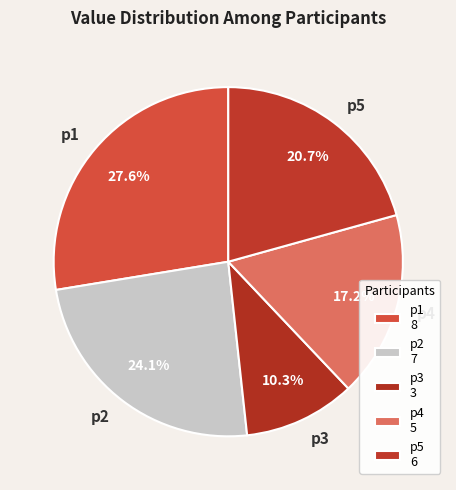

Which category has the biggest portion of the pie?

p1